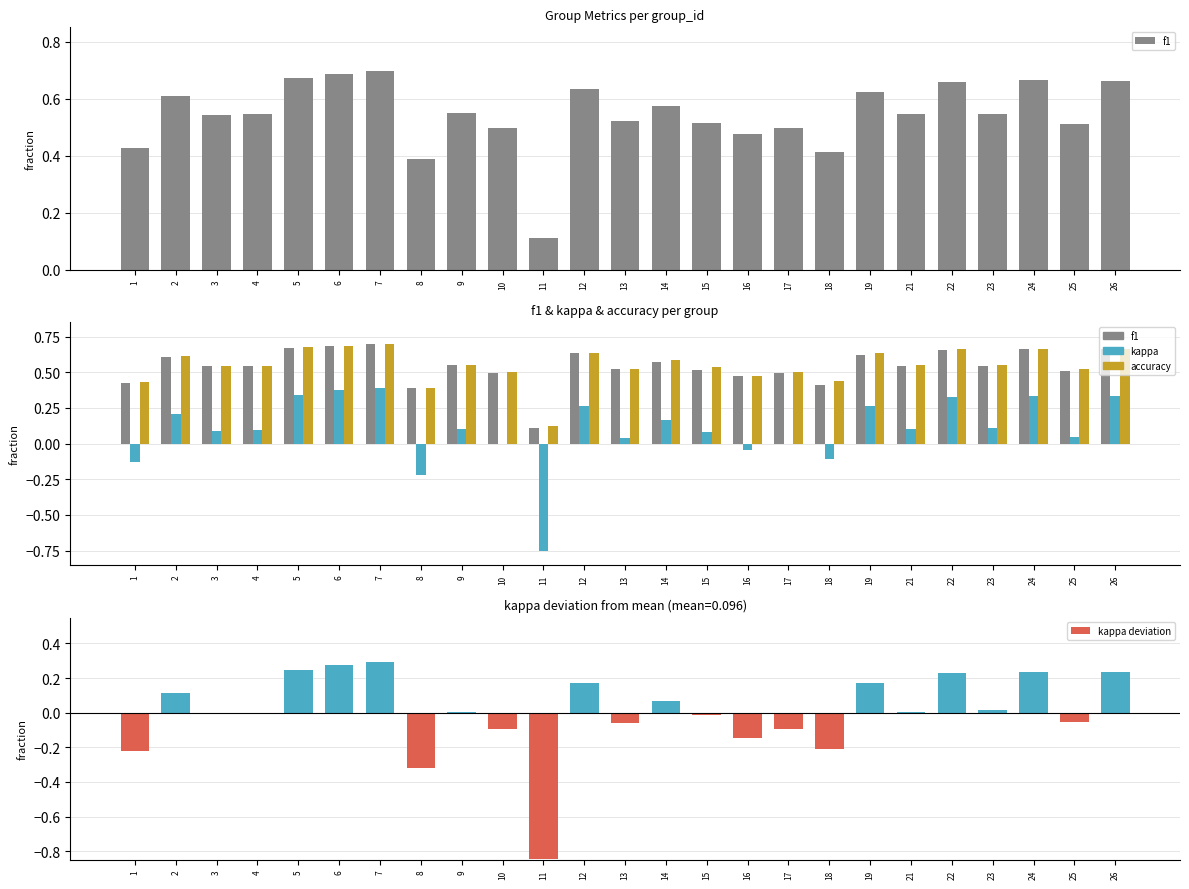

What is the difference between the f1 values at 1 and 22?

0.2